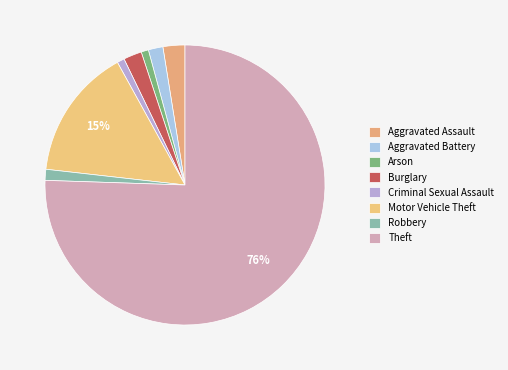

What is the change in value from Aggravated Battery to Criminal Sexual Assault?

-2